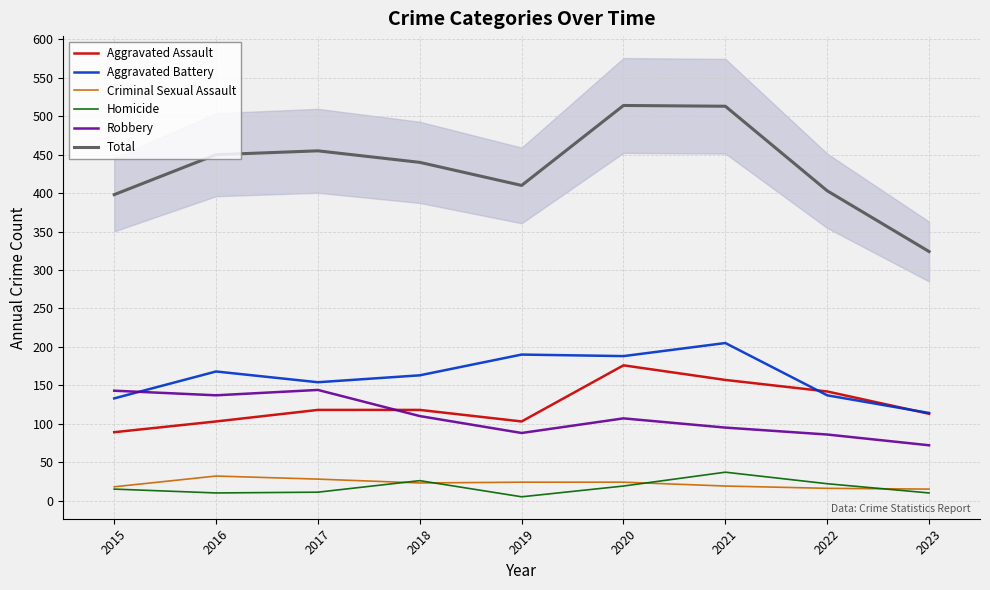

What is the sum of the Aggravated Assault values at 2022 and 2015?

231